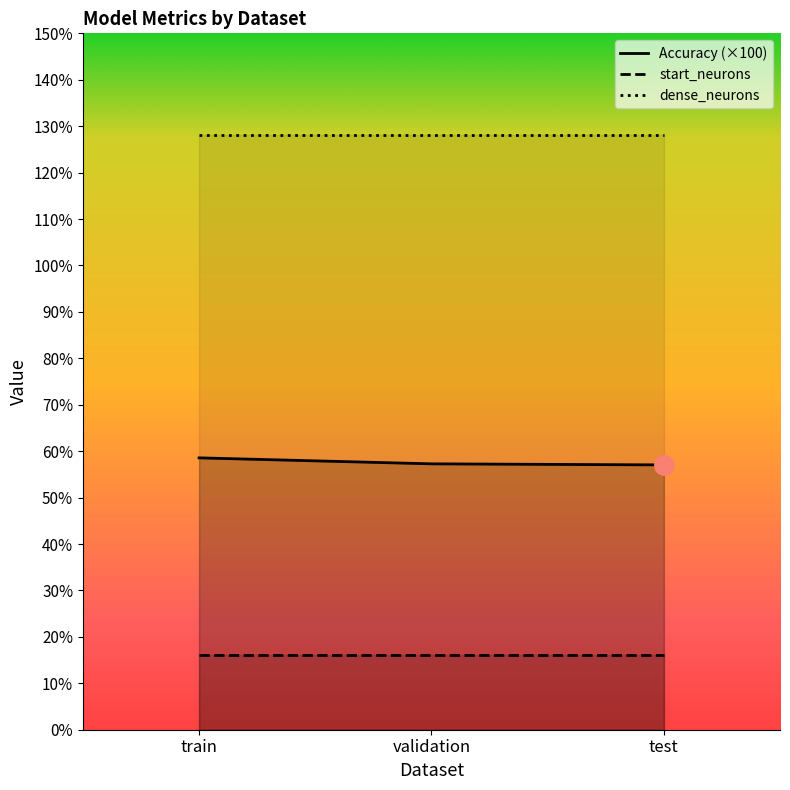

What is the label of the 3rd point from the right?

train